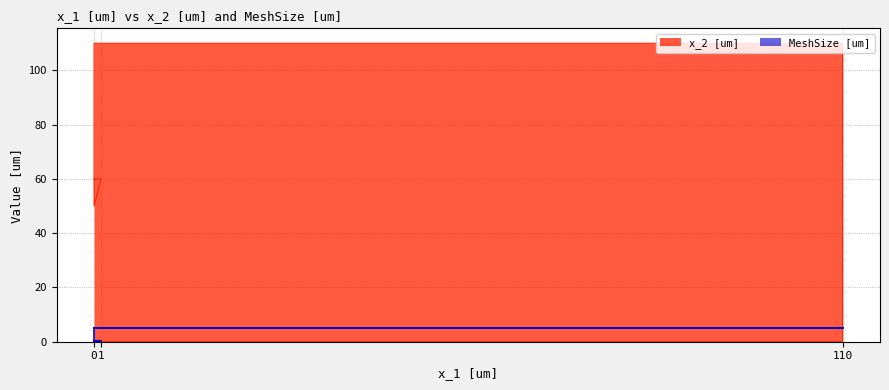

Is it true that MeshSize [um] equals 0.2 at 1?

True